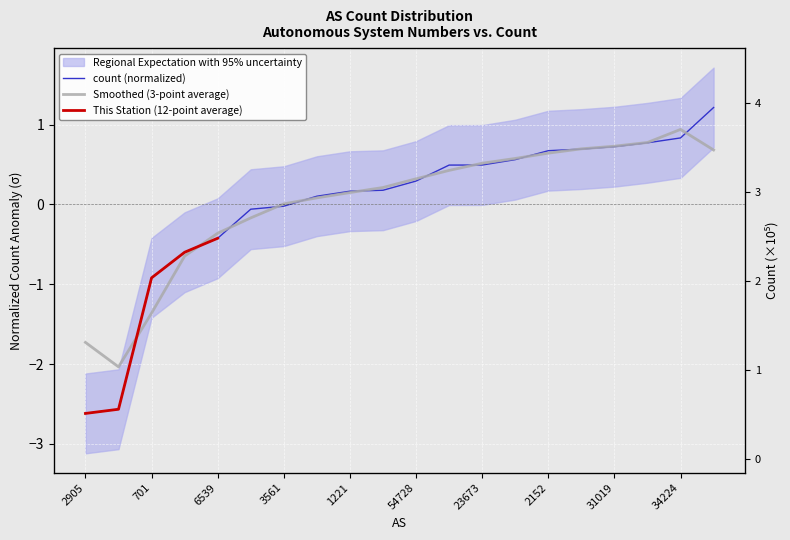

List the labels in order of value, smallest first.

2905, 11537, 701, 1239, 6539, 5413, 3561, 293, 1221, 3257, 54728, 3303, 23673, 2497, 2152, 3741, 31019, 53767, 34224, 22652